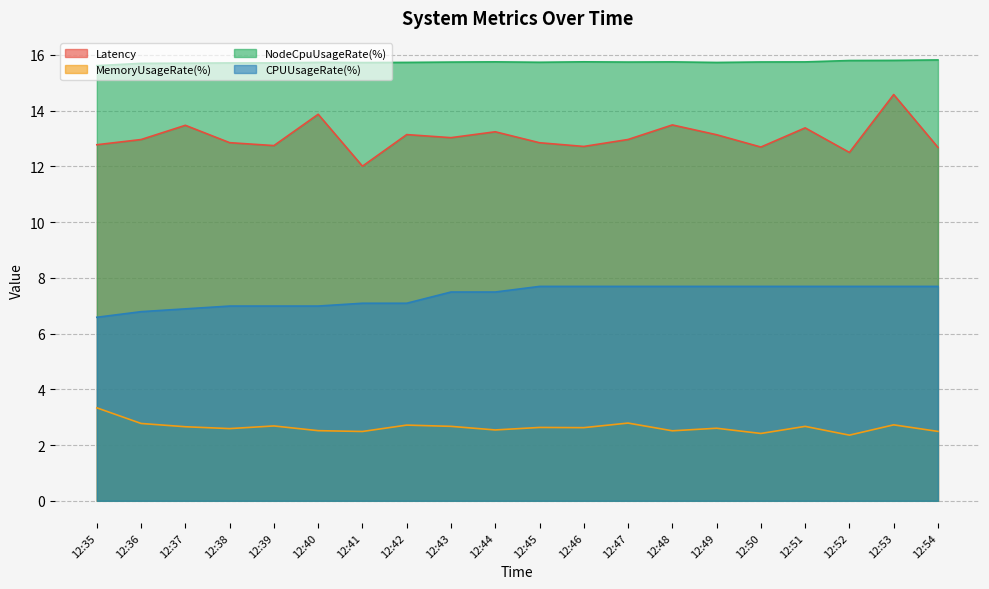

What is the lowest value of the Latency series?

12.0